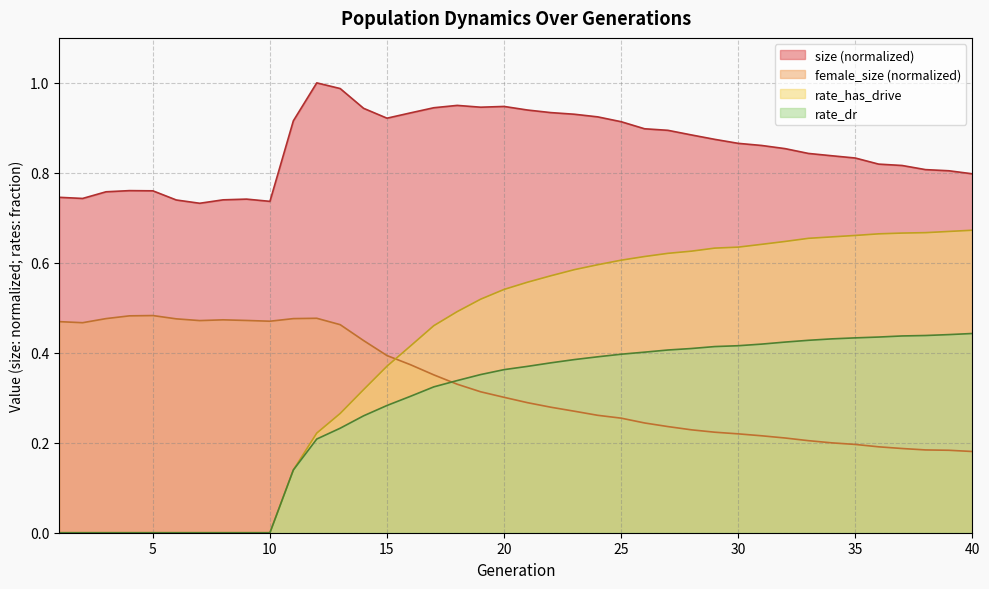

How many lines are shown in the chart?

4